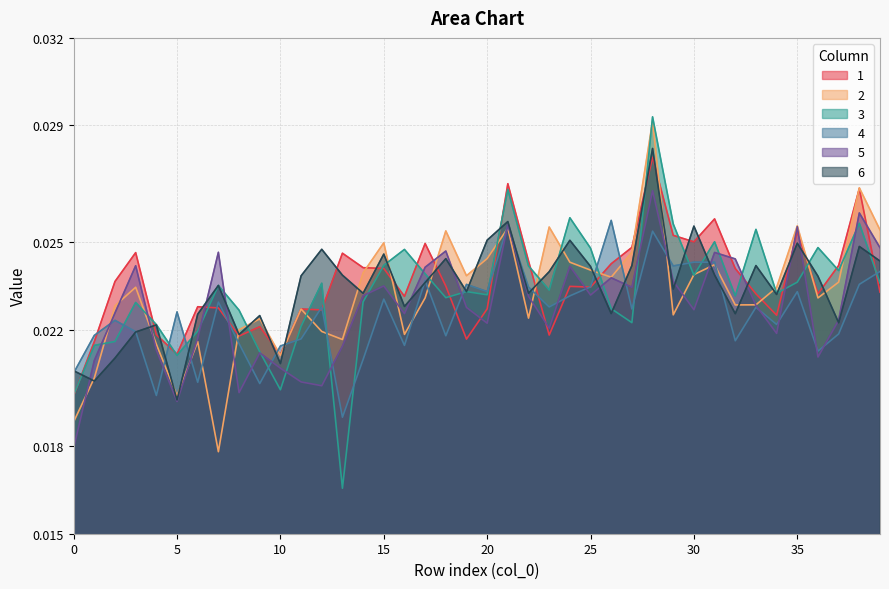

In 4, how many points are lower than both neighbors (excluding endpoints)?

13